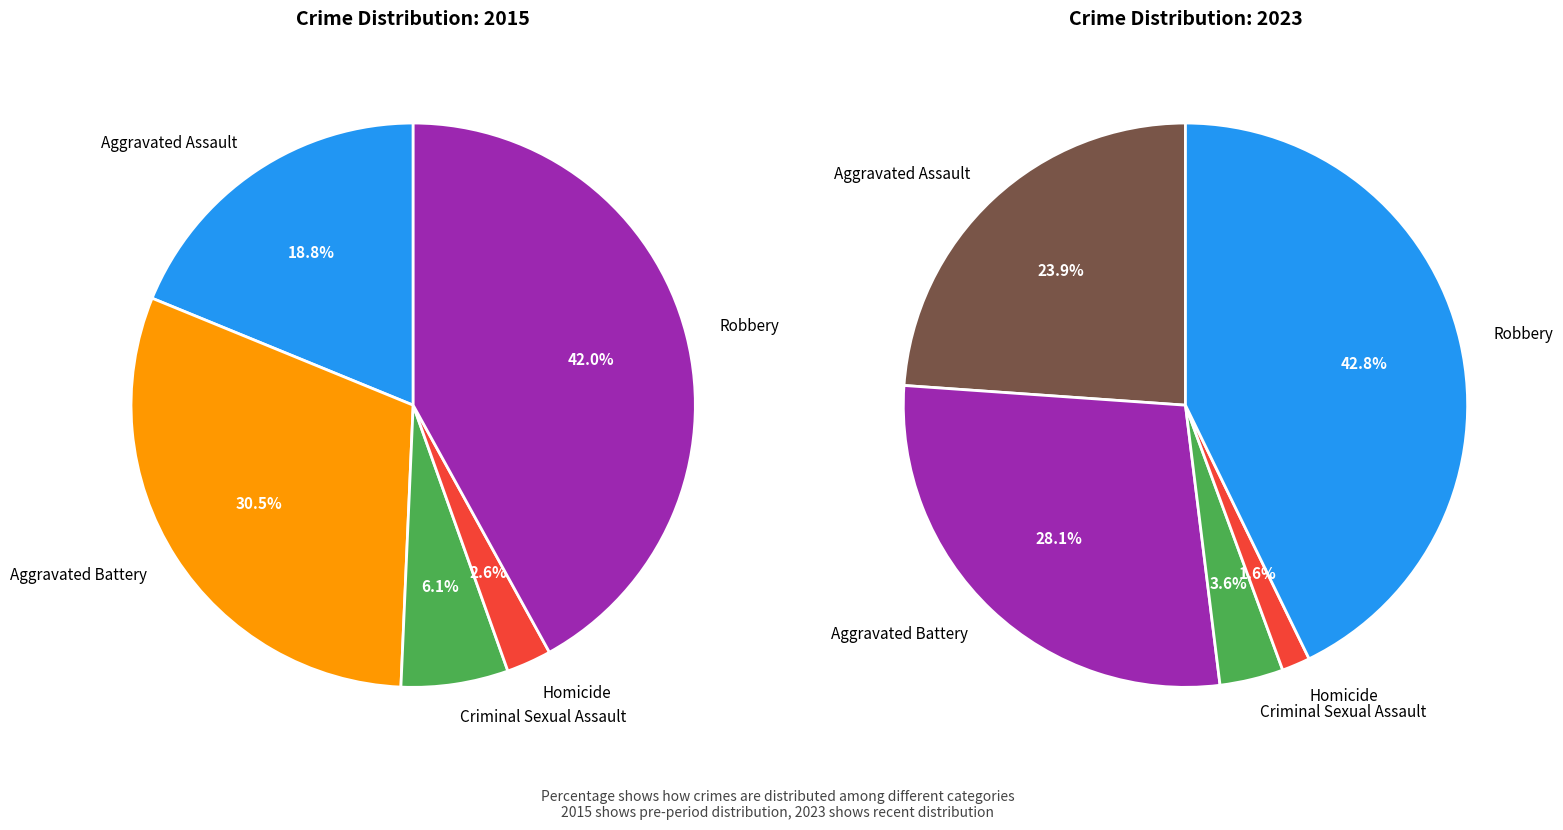

Is there a majority slice in this chart?

No